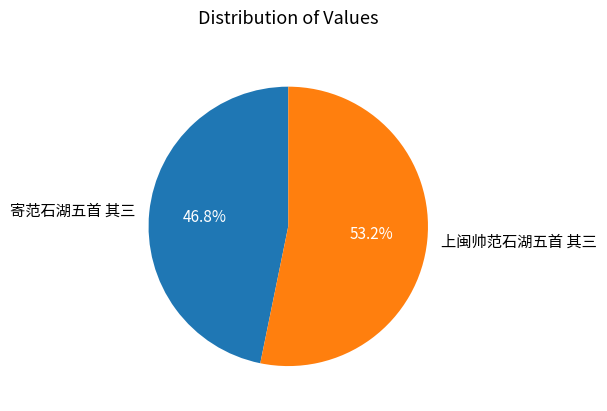

The 寄范石湖五首 其三 slice represents 47% of the pie. True or false?

True